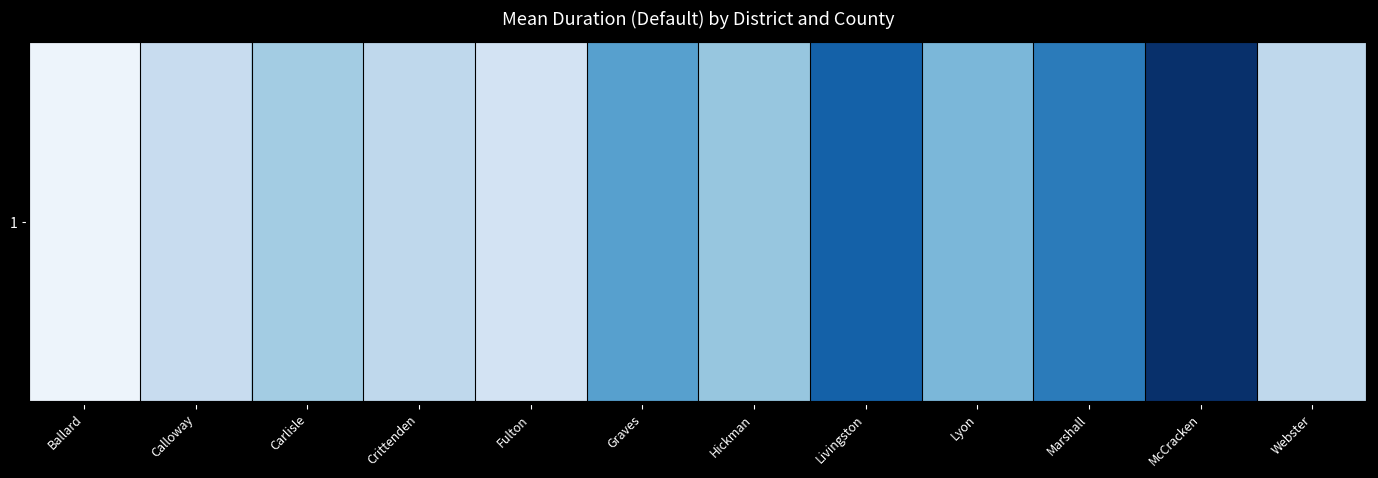

The value at Webster is 3.9. True or false?

False